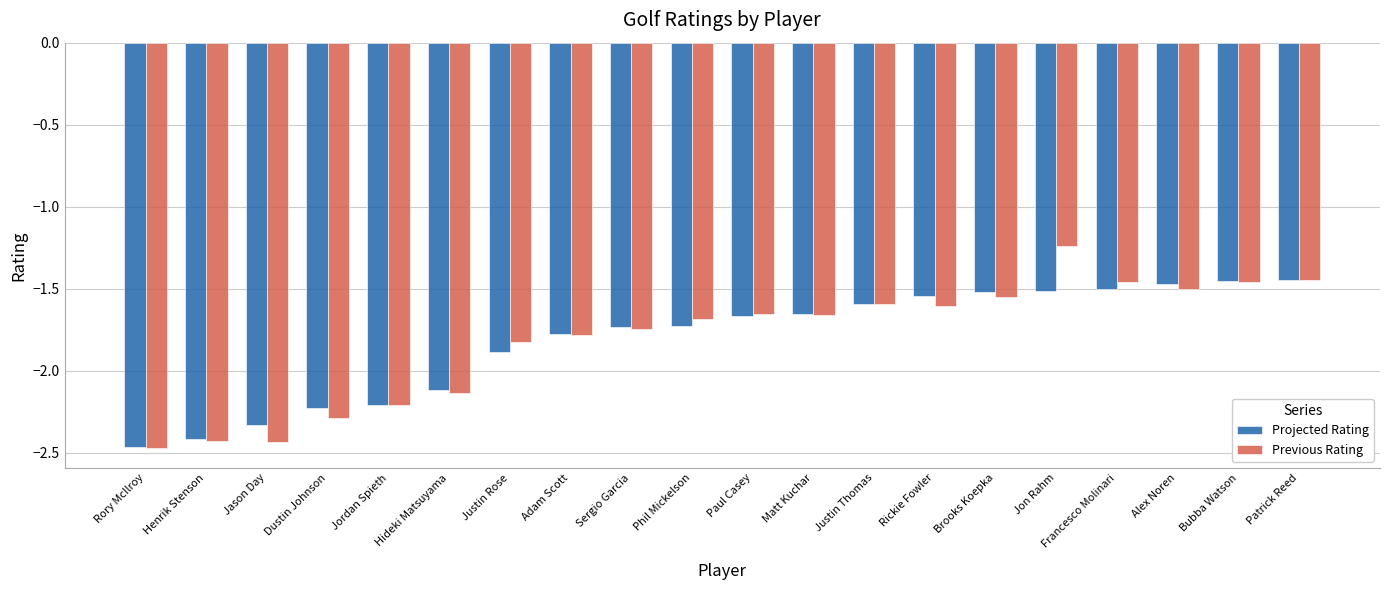

Count the Previous Rating values in the range -2 to -1.

14